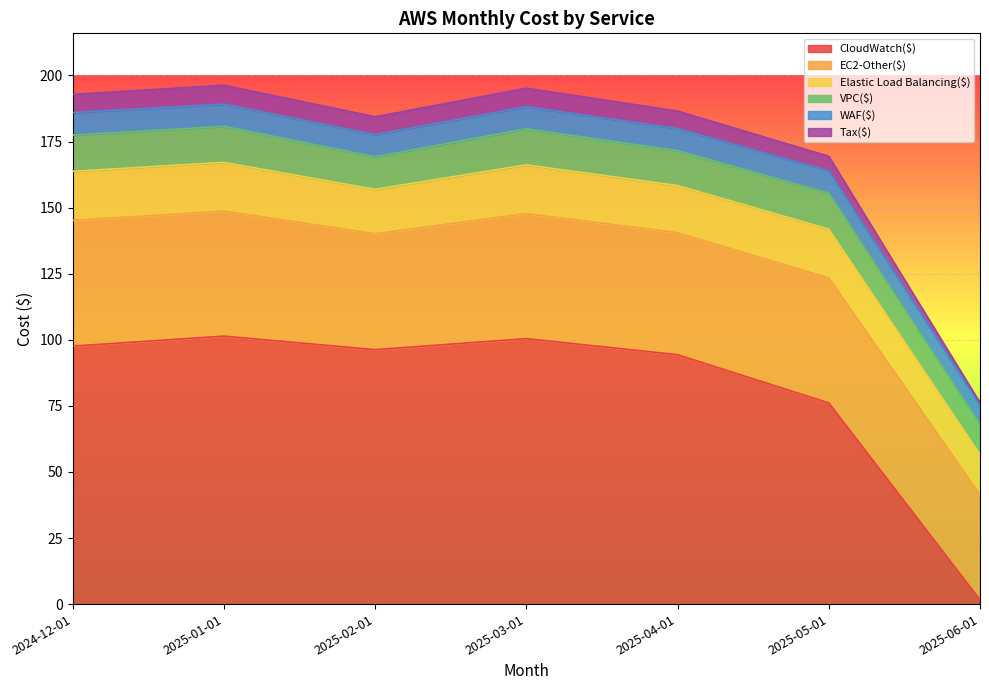

True or false: CloudWatch($) and Tax($) cross at least once.

False